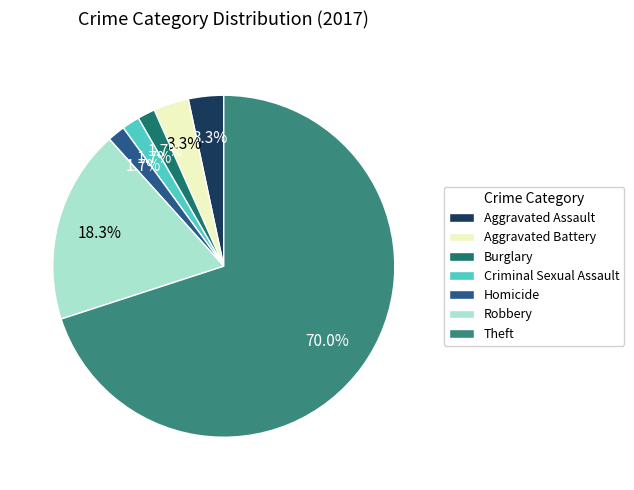

How many slices are in this pie chart?

7